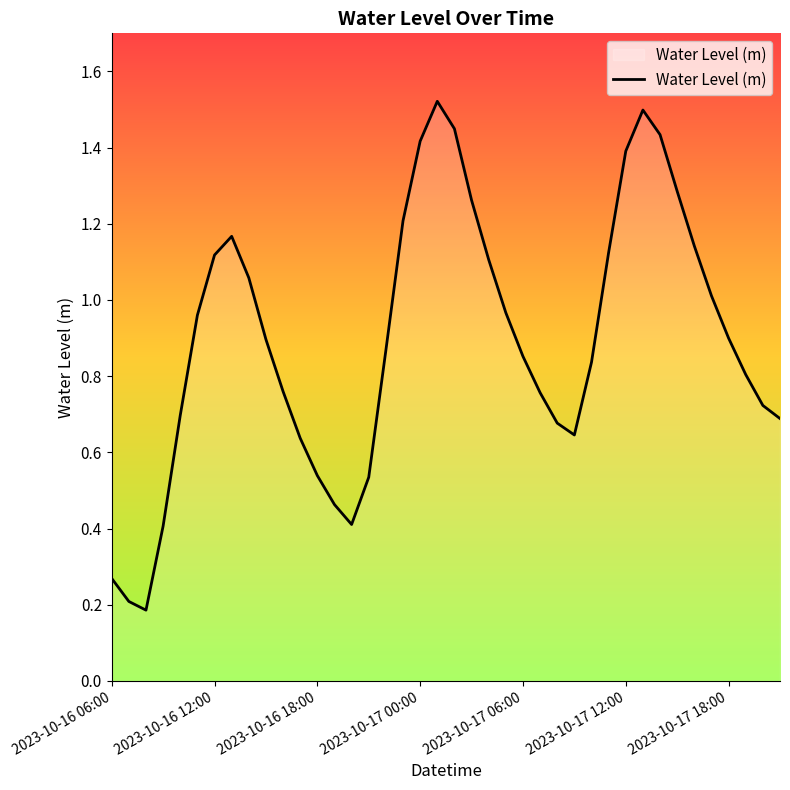

Does the chart display data point markers on the line(s)?

No